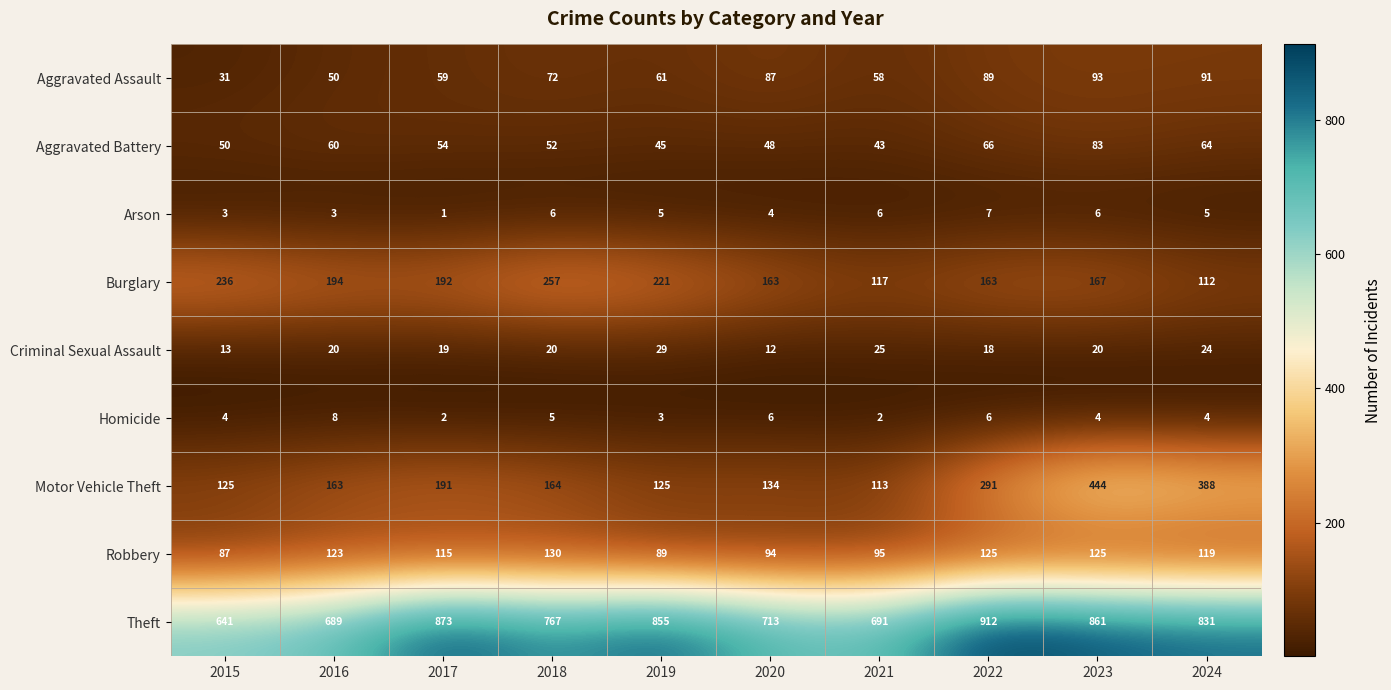

Which series has the largest total across all categories?

Theft